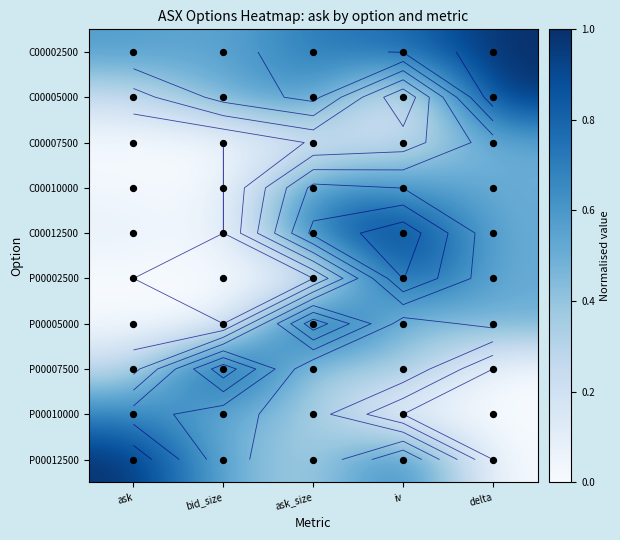

What is the approximate value of C00005000 at ask_size?

0.6